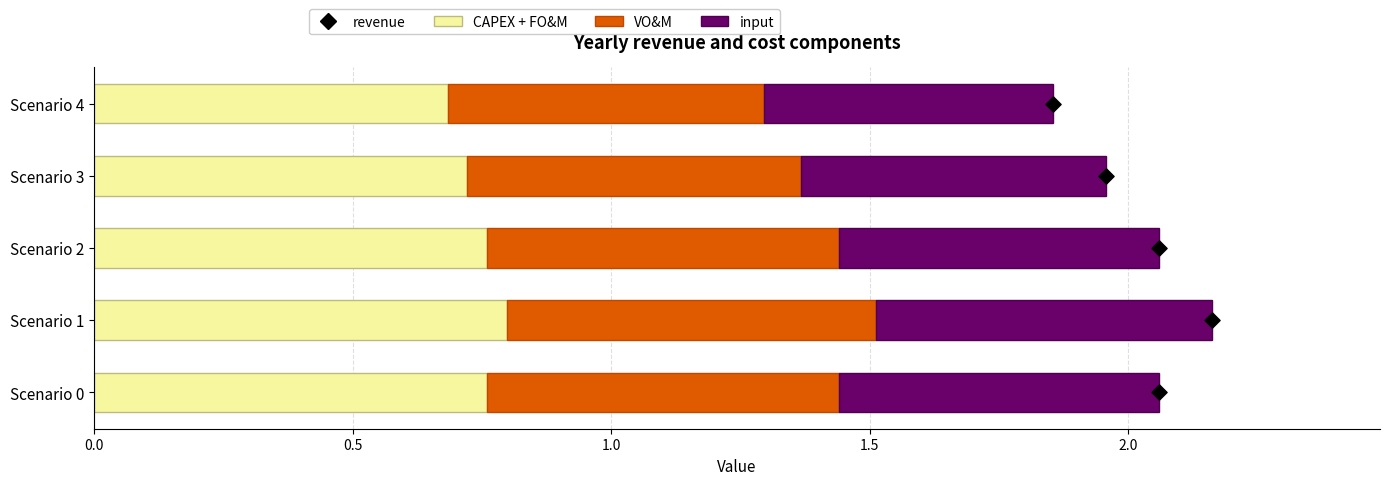

At how many categories does at least one series exceed 0?

5